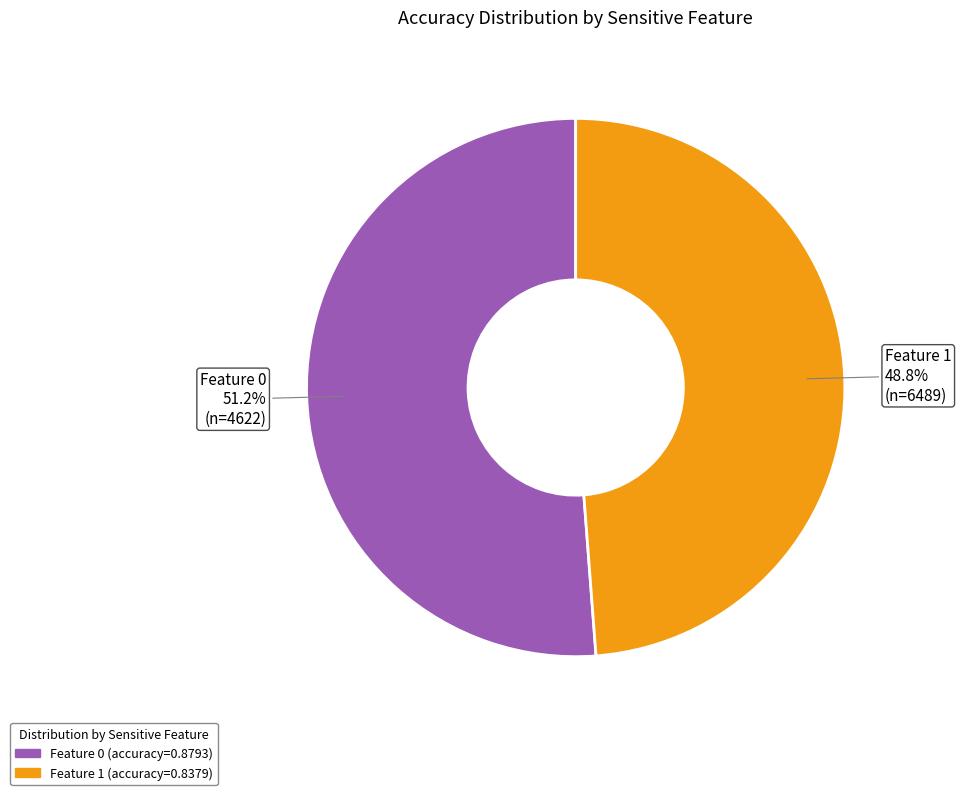

To the nearest percent, what is the average slice percentage?

50%